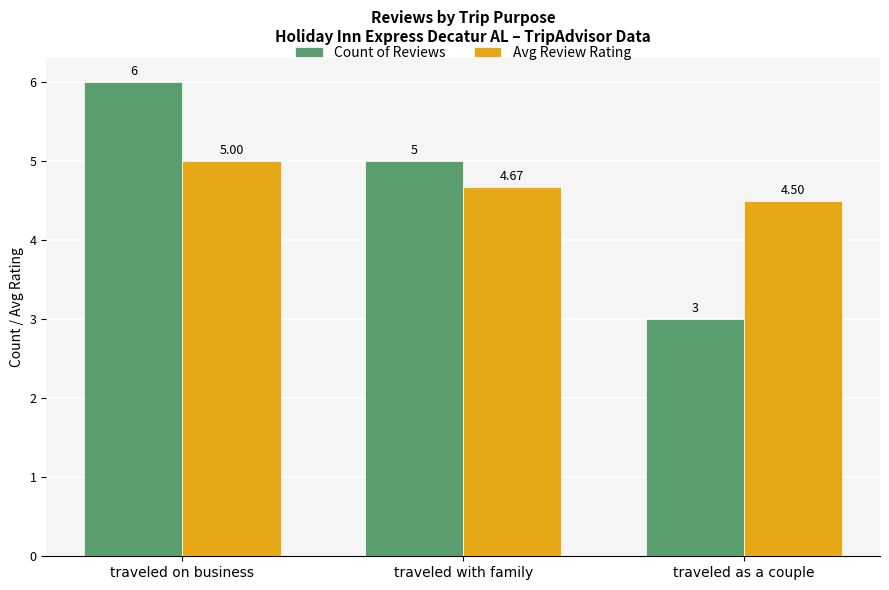

How many bars are there in total?

6